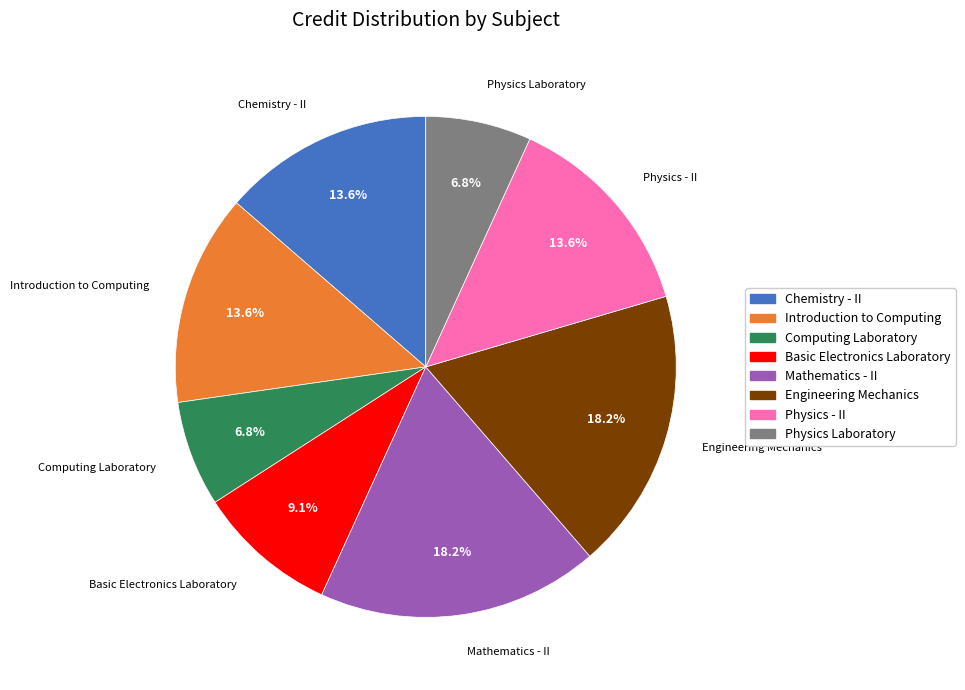

What is the total percentage of Mathematics - II and Engineering Mechanics?

36.4%